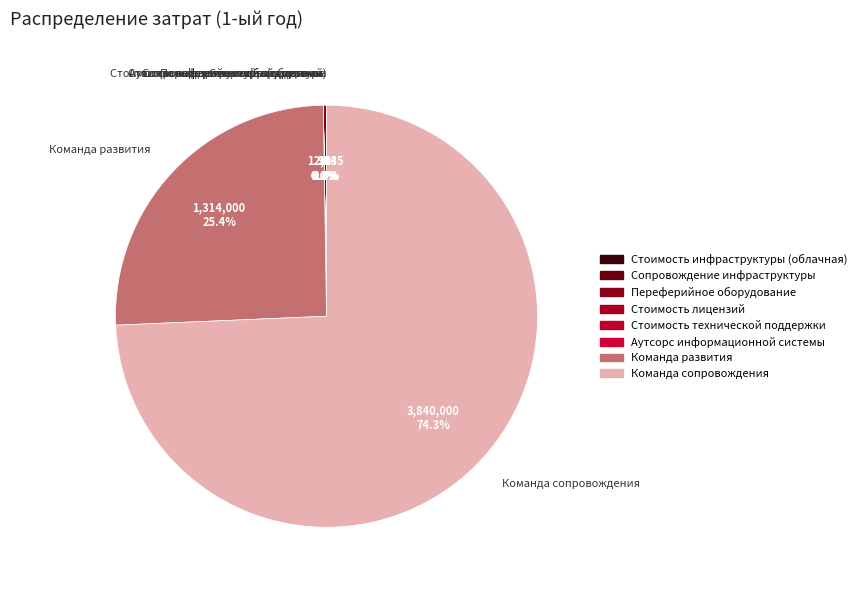

Which category has the biggest portion of the pie?

Команда сопровождения